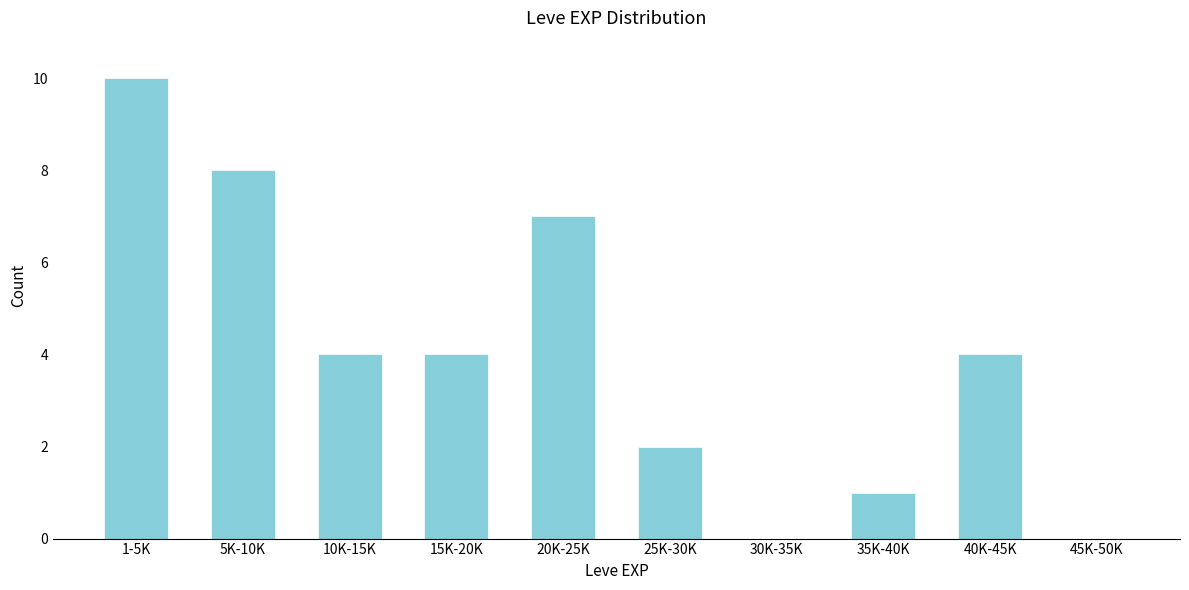

Reading left to right, list all the values displayed in this chart.

1-5K=10	5K-10K=8	10K-15K=4	15K-20K=4	20K-25K=7	25K-30K=2	30K-35K=0	35K-40K=1	40K-45K=4	45K-50K=0